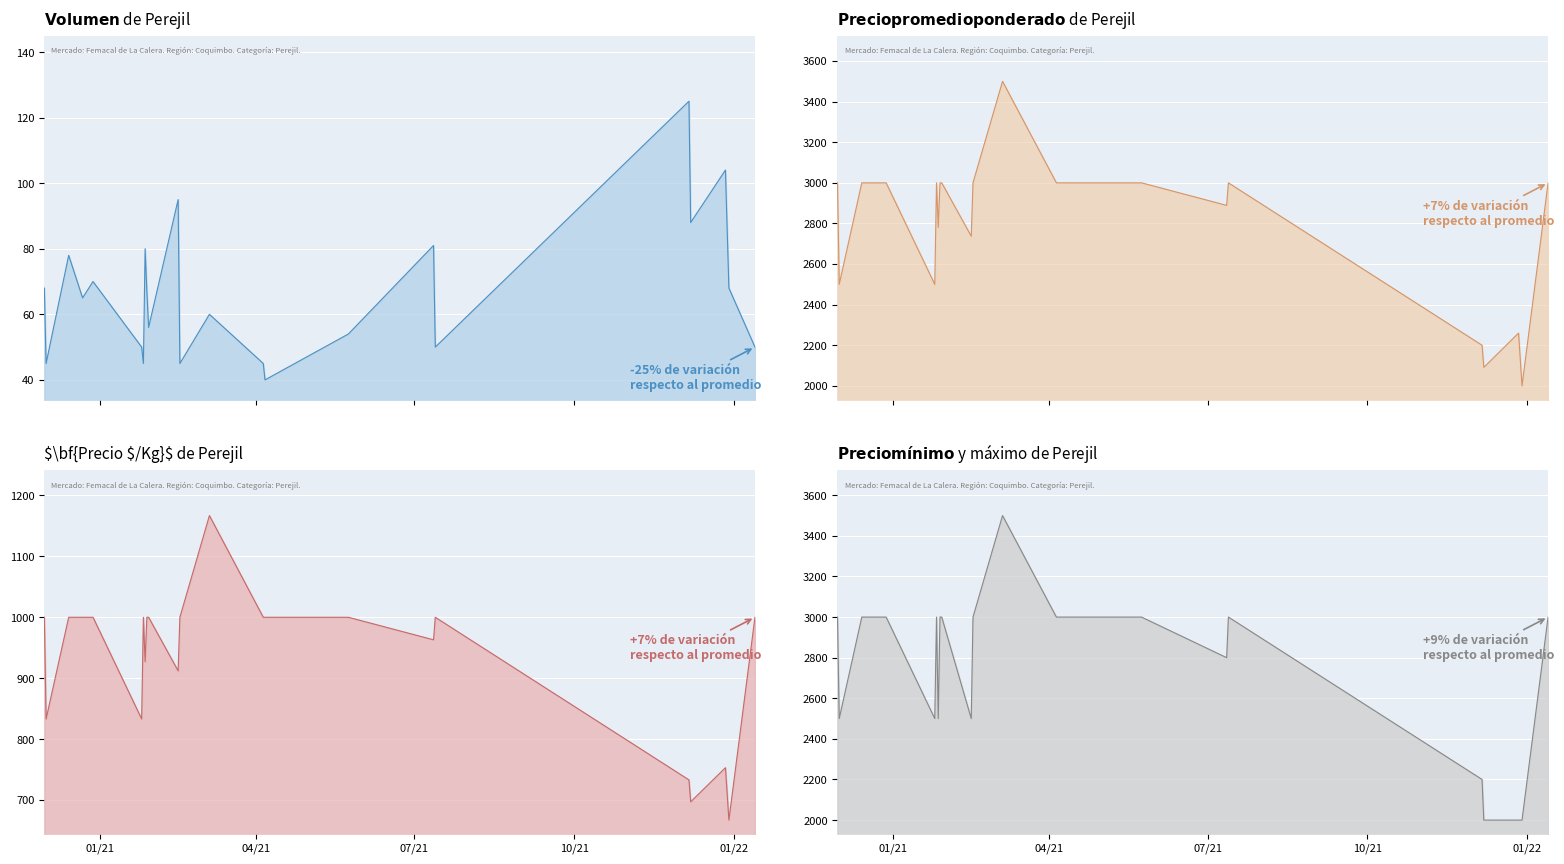

What is the greatest value displayed?

3500